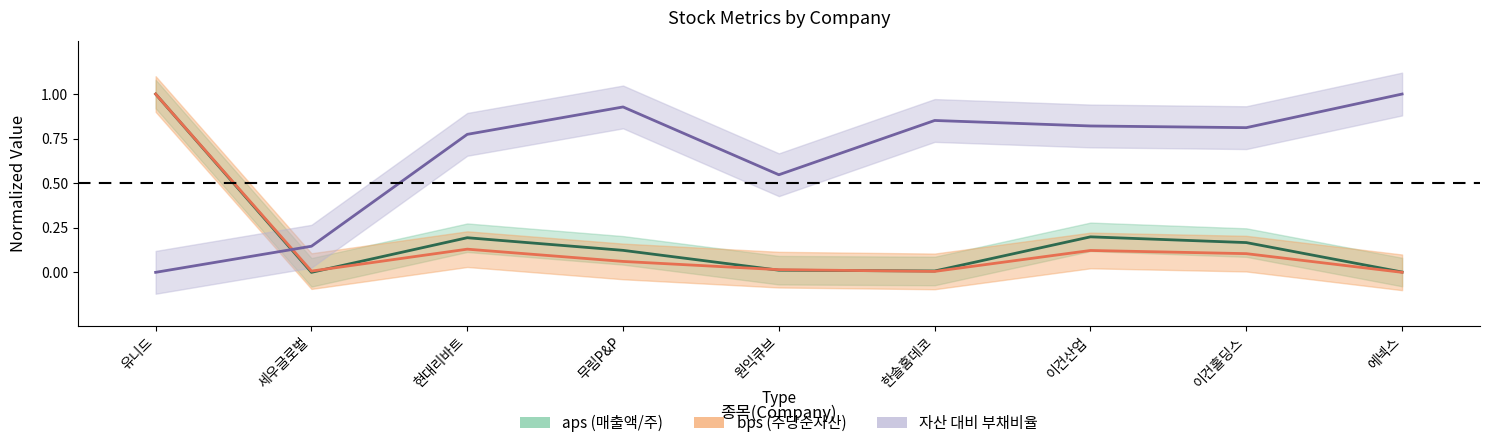

Which label corresponds to the largest value in the chart?

유니드